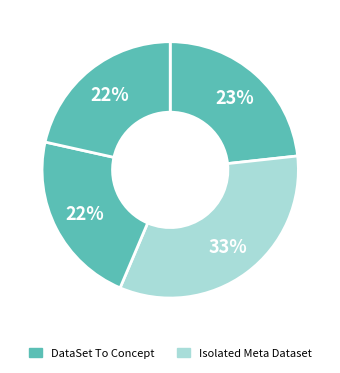

Count the number of slices in the pie.

4